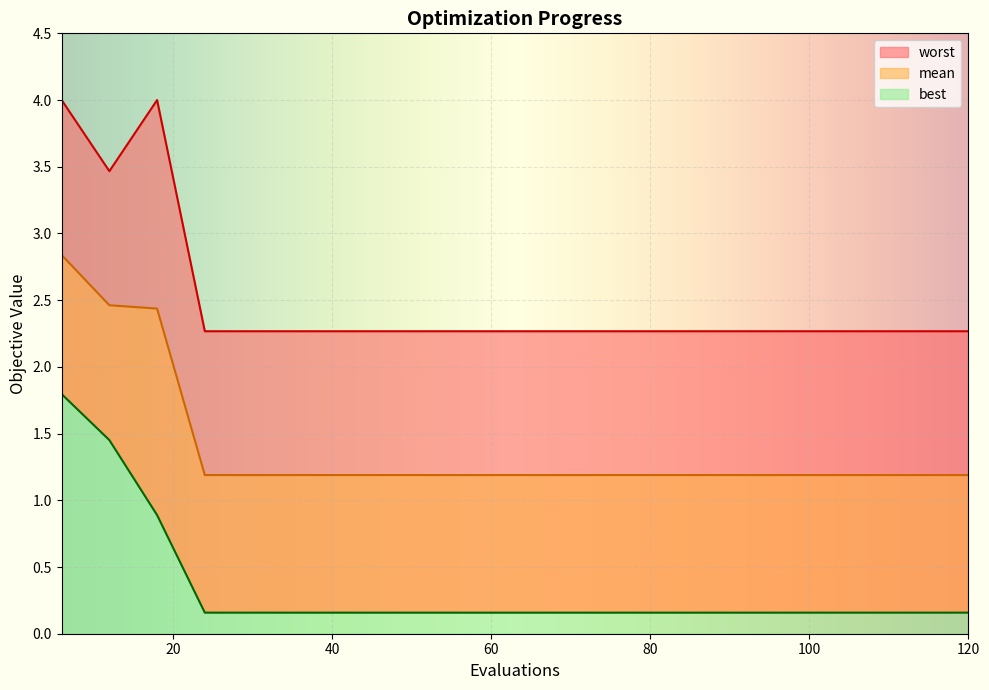

Reading right to left, extract all data points from this chart.

mean: 1.2	1.2	1.2	1.2	1.2	1.2	1.2	1.2	1.2	1.2	1.2	1.2	1.2	1.2	1.2	1.2	1.2	2.4	2.5	2.8
best: 0.2	0.2	0.2	0.2	0.2	0.2	0.2	0.2	0.2	0.2	0.2	0.2	0.2	0.2	0.2	0.2	0.2	0.9	1.5	1.8
worst: 2.3	2.3	2.3	2.3	2.3	2.3	2.3	2.3	2.3	2.3	2.3	2.3	2.3	2.3	2.3	2.3	2.3	4.0	3.5	4.0